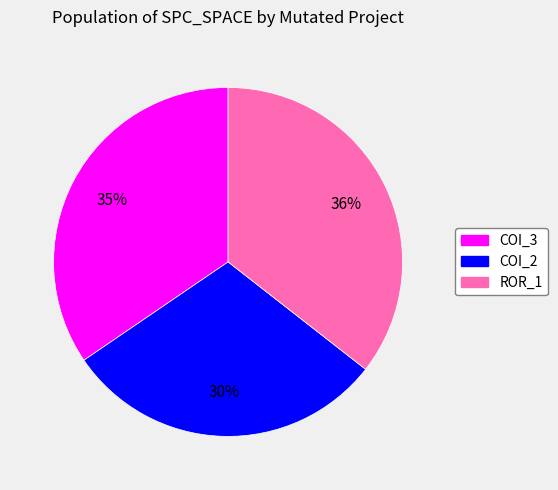

How many segments does this pie chart have?

3